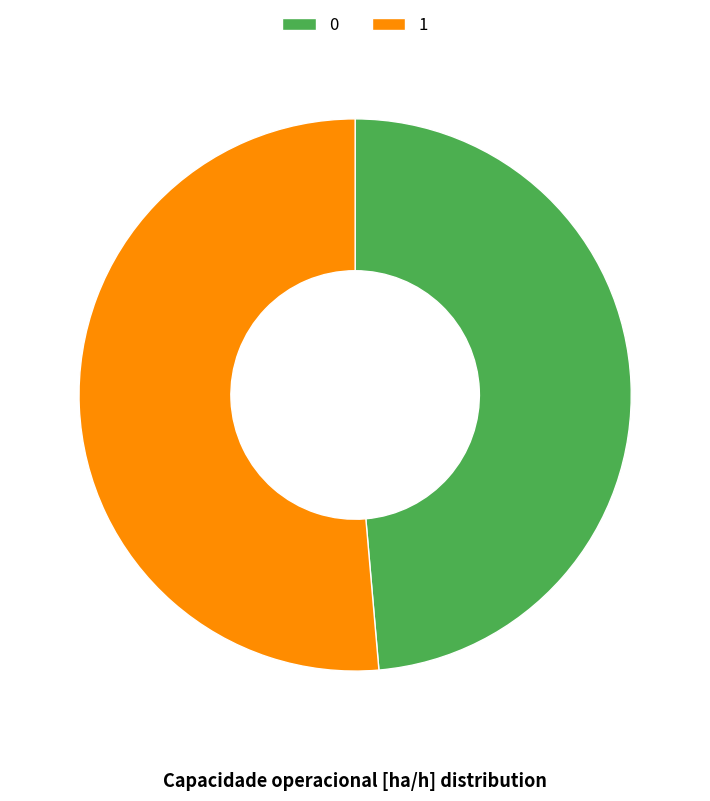

Does any single category account for the majority?

Yes